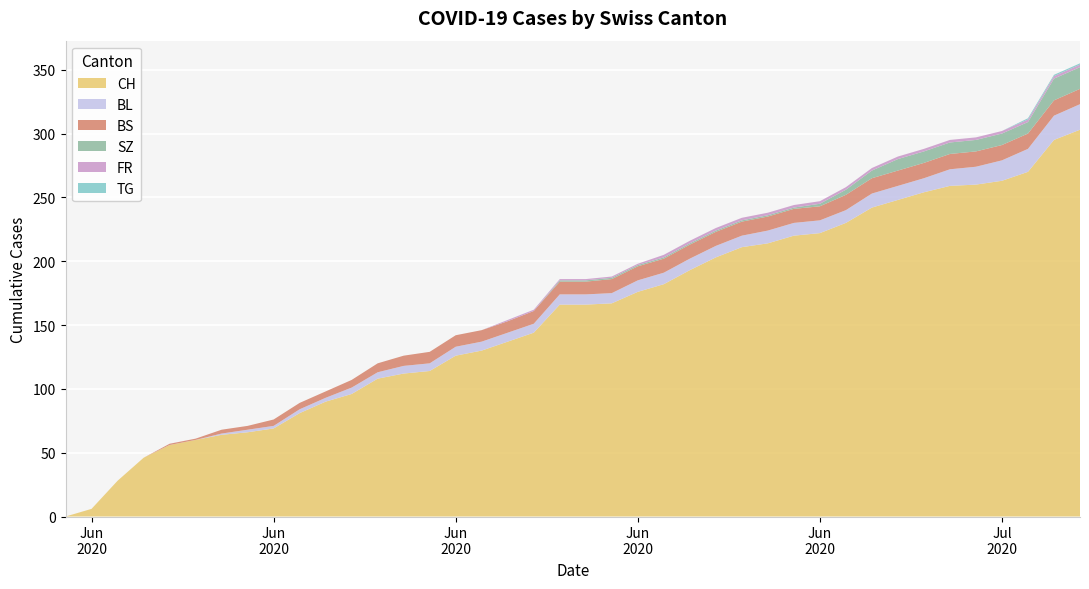

Reading left to right, what are all the values shown in this chart?

CH: 0=0	1=6	2=28	3=46	4=56	5=60	6=64	7=66	8=69	9=81	10=90	11=96	12=108	13=112	14=114	15=126	16=130	17=137	18=144	19=166	20=166	21=167	22=176	23=182	24=193	25=203	26=211	27=214	28=220	29=222	30=230	31=242	32=248	33=254	34=259	35=260	36=263	37=270	38=295	39=303
BL: 0=0	1=0	2=0	3=0	4=0	5=0	6=1	7=2	8=2	9=3	10=3	11=5	12=5	13=6	14=6	15=7	16=7	17=7	18=7	19=8	20=8	21=8	22=9	23=9	24=9	25=9	26=9	27=10	28=10	29=10	30=10	31=11	32=11	33=11	34=13	35=14	36=16	37=18	38=19	39=20
BS: 0=0	1=0	2=0	3=0	4=1	5=1	6=3	7=3	8=5	9=5	10=5	11=6	12=7	13=8	14=9	15=9	16=9	17=9	18=10	19=10	20=10	21=11	22=11	23=11	24=11	25=11	26=11	27=11	28=11	29=11	30=12	31=12	32=12	33=12	34=12	35=12	36=12	37=12	38=12	39=12
SZ: 0=0	1=0	2=0	3=0	4=0	5=0	6=0	7=0	8=0	9=0	10=0	11=0	12=0	13=0	14=0	15=0	16=0	17=0	18=0	19=1	20=1	21=1	22=1	23=1	24=1	25=1	26=1	27=1	28=1	29=2	30=4	31=6	32=9	33=9	34=9	35=9	36=9	37=9	38=17	39=17
FR: 0=0	1=0	2=0	3=0	4=0	5=0	6=0	7=0	8=0	9=0	10=0	11=0	12=0	13=0	14=0	15=0	16=0	17=1	18=1	19=1	20=1	21=1	22=1	23=2	24=2	25=2	26=2	27=2	28=2	29=2	30=2	31=2	32=2	33=2	34=2	35=2	36=2	37=2	38=2	39=2
TG: 0=0	1=0	2=0	3=0	4=0	5=0	6=0	7=0	8=0	9=0	10=0	11=0	12=0	13=0	14=0	15=0	16=0	17=0	18=0	19=0	20=0	21=0	22=0	23=0	24=0	25=0	26=0	27=0	28=0	29=0	30=0	31=0	32=0	33=0	34=0	35=0	36=0	37=1	38=1	39=1